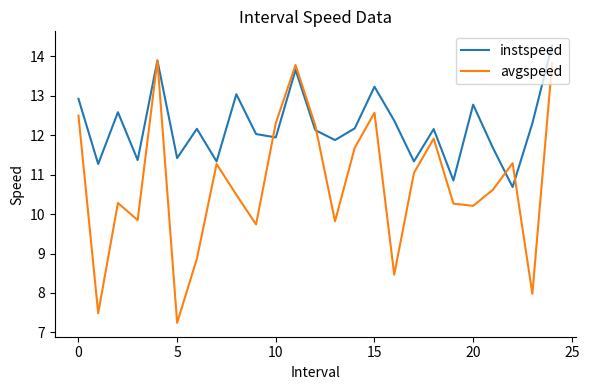

Count the number of data series in this chart.

2